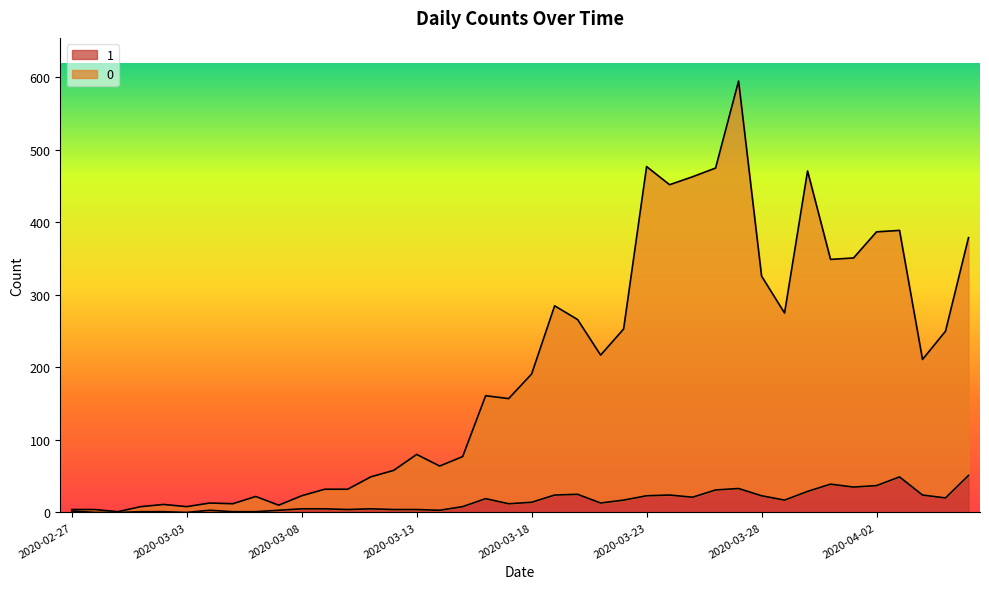

What is the difference between the highest and lowest values at 2020-03-22?

236